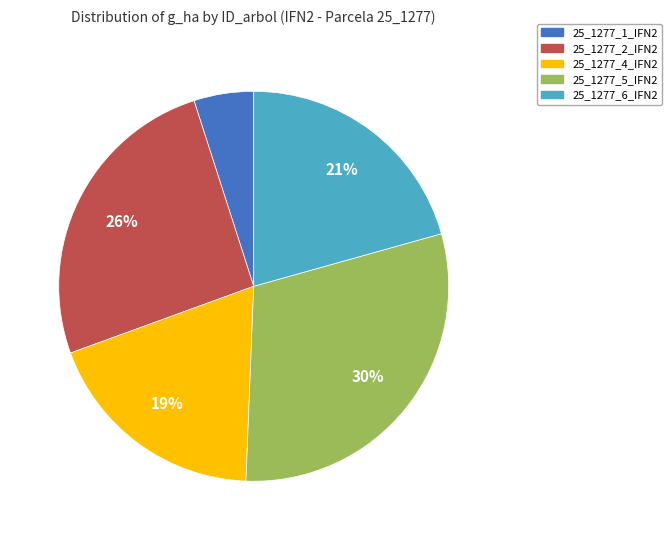

Is there a majority slice in this chart?

No